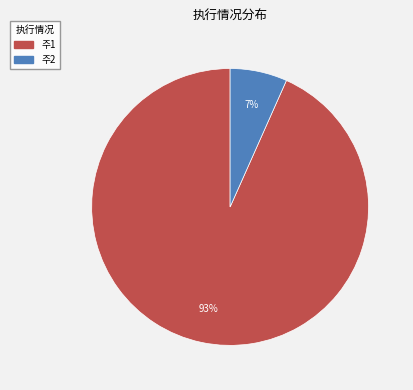

To the nearest percent, what is the average slice percentage?

50%